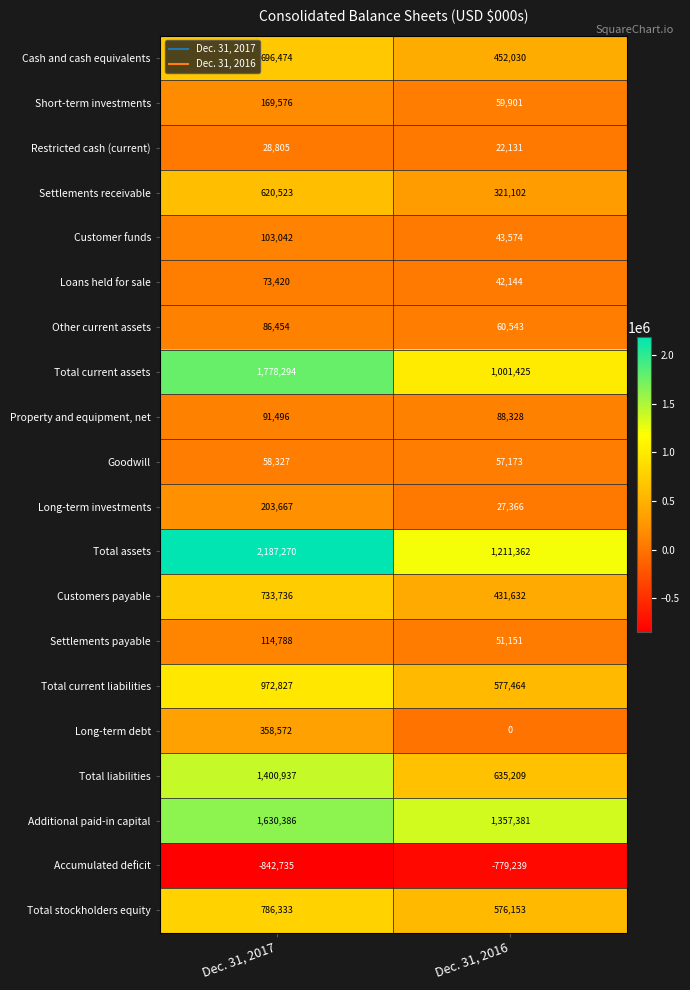

Rank the series at Dec. 31, 2016 from highest to lowest value.

Additional paid-in capital, Total assets, Total current assets, Total liabilities, Total current liabilities, Total stockholders equity, Cash and cash equivalents, Customers payable, Settlements receivable, Property and equipment, net, Other current assets, Short-term investments, Goodwill, Settlements payable, Customer funds, Loans held for sale, Long-term investments, Restricted cash (current), Long-term debt, Accumulated deficit